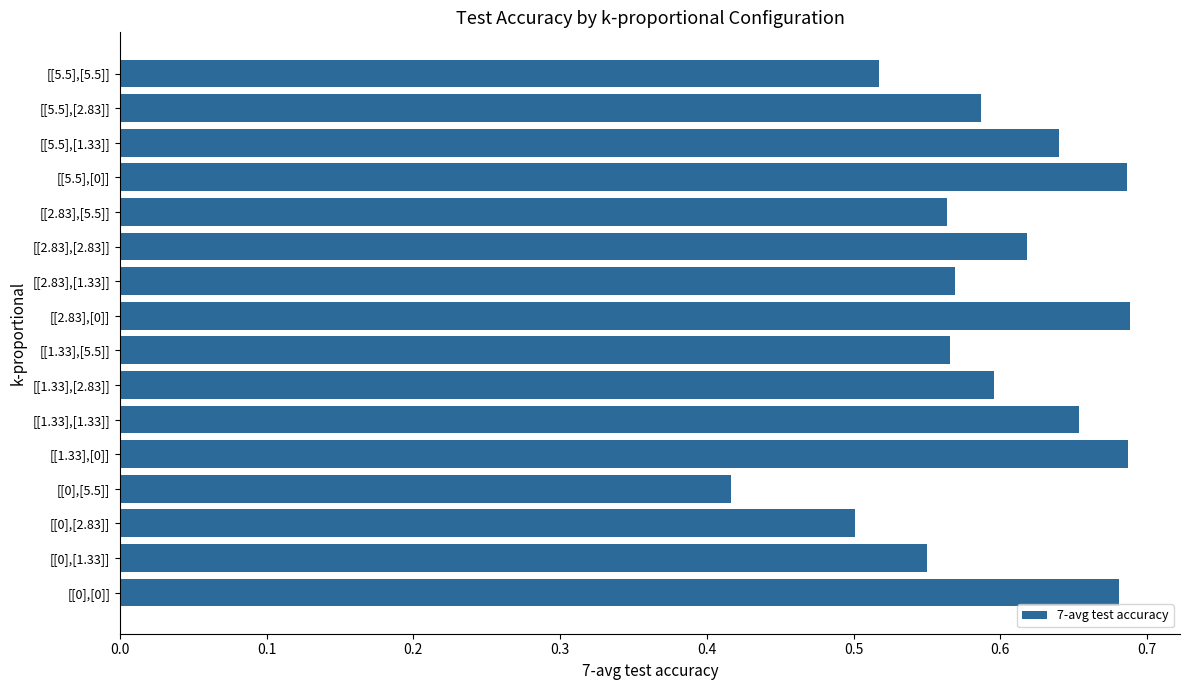

What is the sum of the values at [[5.5],[2.83]] and [[2.83],[1.33]]?

1.2